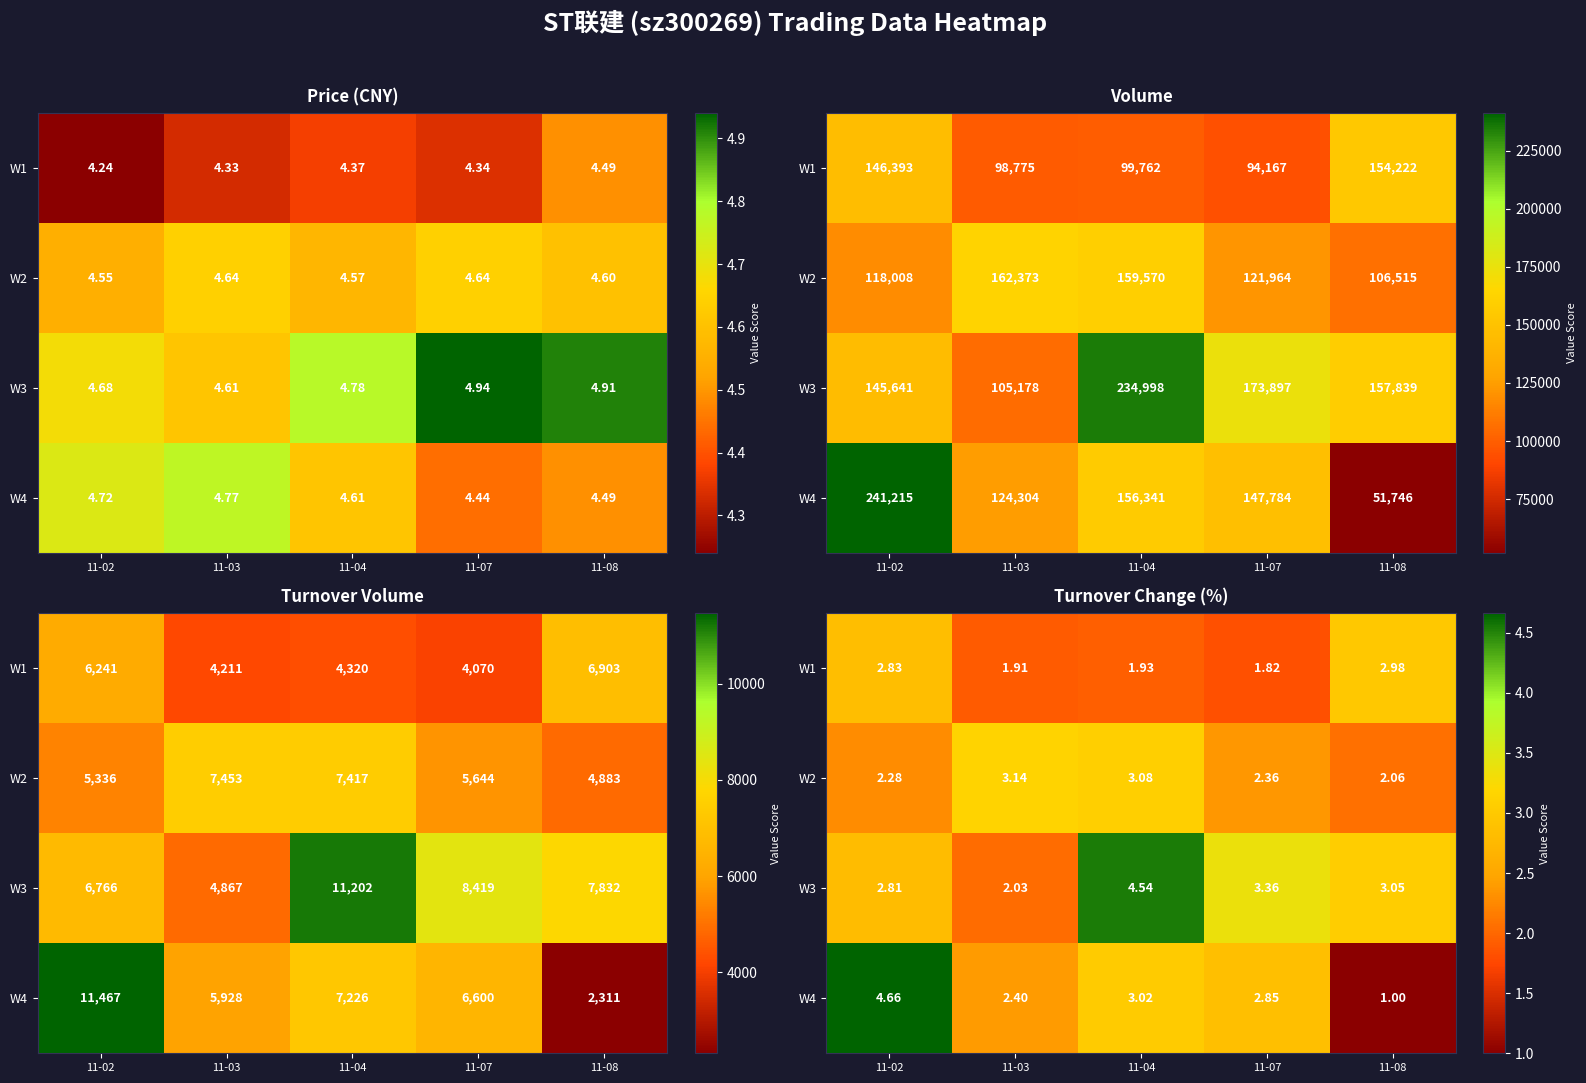

What is the minimum value for W1?

1.8